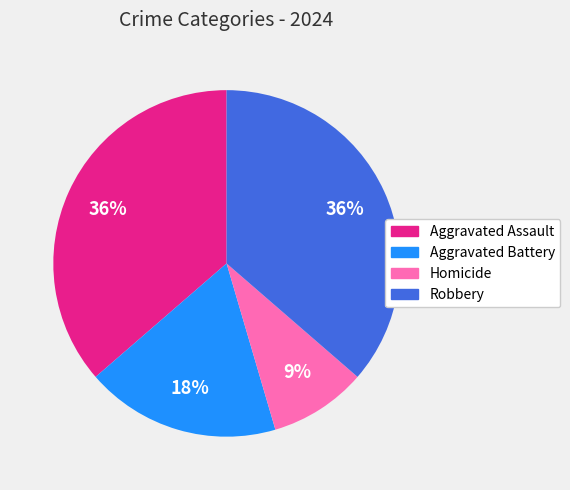

Does Homicide represent more than half of the total?

No